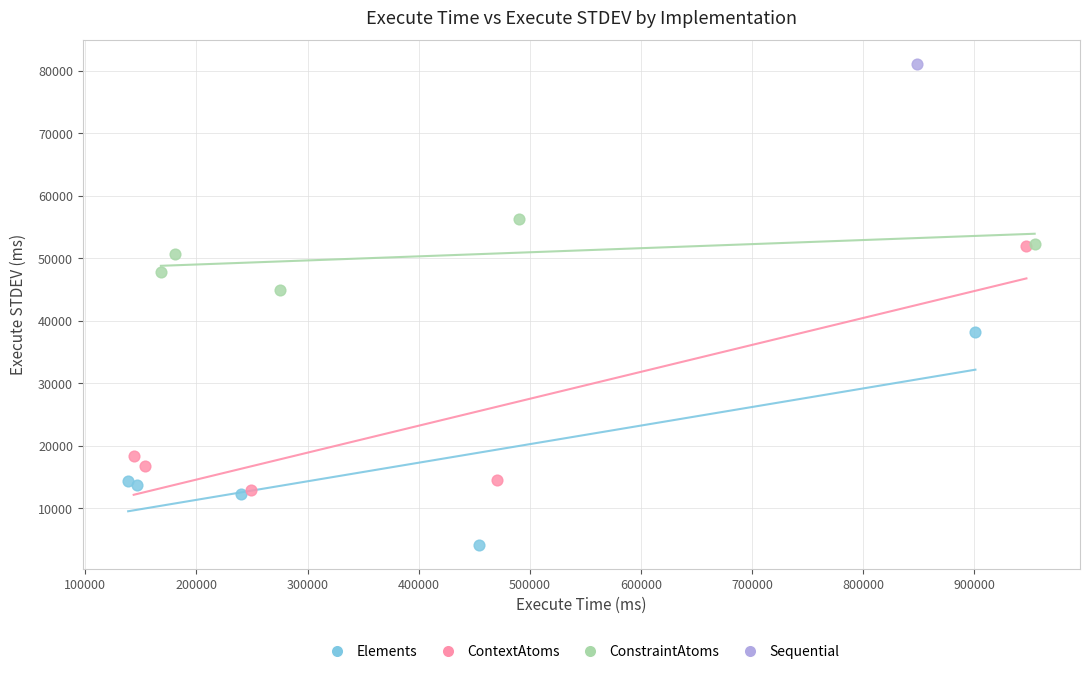

Which series contains the highest Y value?

Sequential